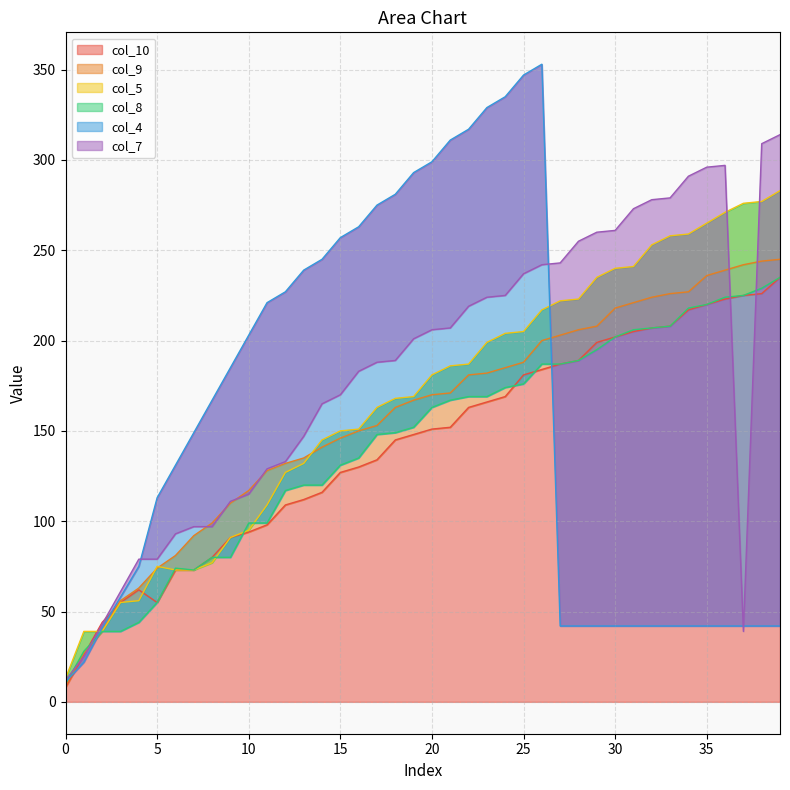

What is the highest value of the col_8 series?

235